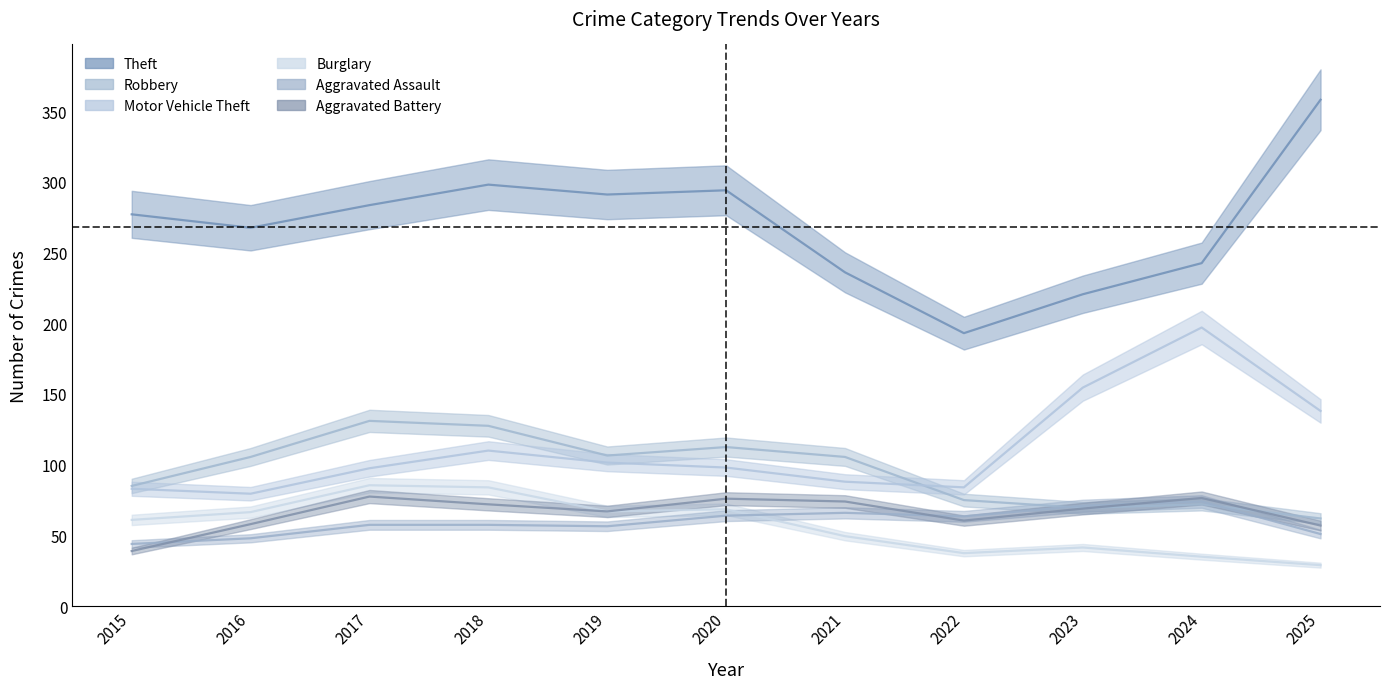

Does the chart have visible grid lines?

No